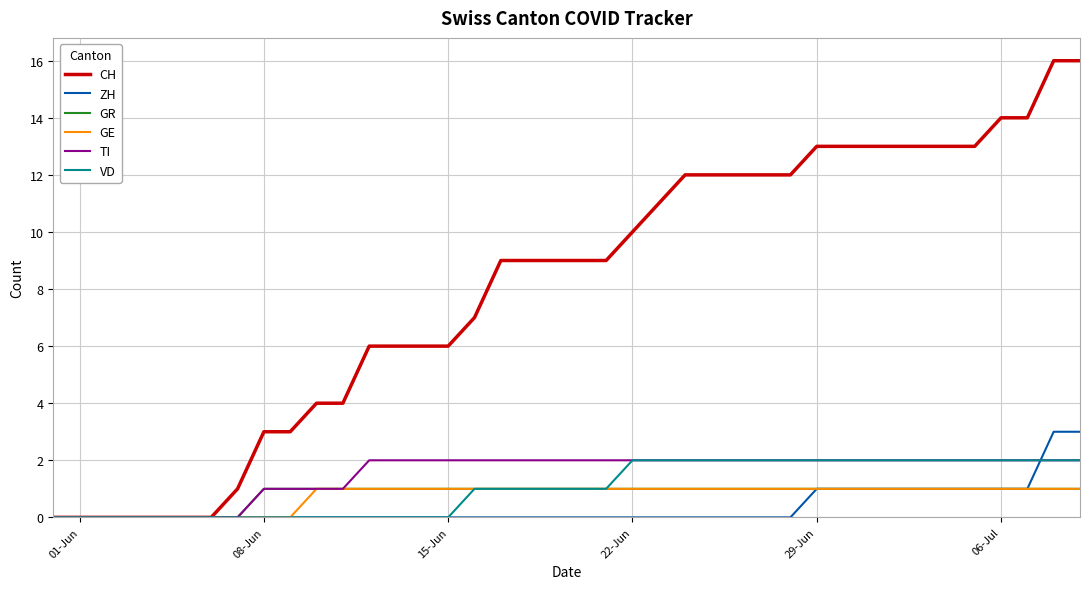

Reading left to right, transcribe all the data shown in this chart.

CH: 0	0	0	0	0	0	0	1	3	3	4	4	6	6	6	6	7	9	9	9	9	9	10	11	12	12	12	12	12	13	13	13	13	13	13	13	14	14	16	16
ZH: 0	0	0	0	0	0	0	0	0	0	0	0	0	0	0	0	0	0	0	0	0	0	0	0	0	0	0	0	0	1	1	1	1	1	1	1	1	1	3	3
GR: 0	0	0	0	0	0	0	0	1	1	1	1	1	1	1	1	1	1	1	1	1	1	1	1	1	1	1	1	1	1	1	1	1	1	1	1	1	1	1	1
GE: 0	0	0	0	0	0	0	0	0	0	1	1	1	1	1	1	1	1	1	1	1	1	1	1	1	1	1	1	1	1	1	1	1	1	1	1	1	1	1	1
TI: 0	0	0	0	0	0	0	0	1	1	1	1	2	2	2	2	2	2	2	2	2	2	2	2	2	2	2	2	2	2	2	2	2	2	2	2	2	2	2	2
VD: 0	0	0	0	0	0	0	0	0	0	0	0	0	0	0	0	1	1	1	1	1	1	2	2	2	2	2	2	2	2	2	2	2	2	2	2	2	2	2	2